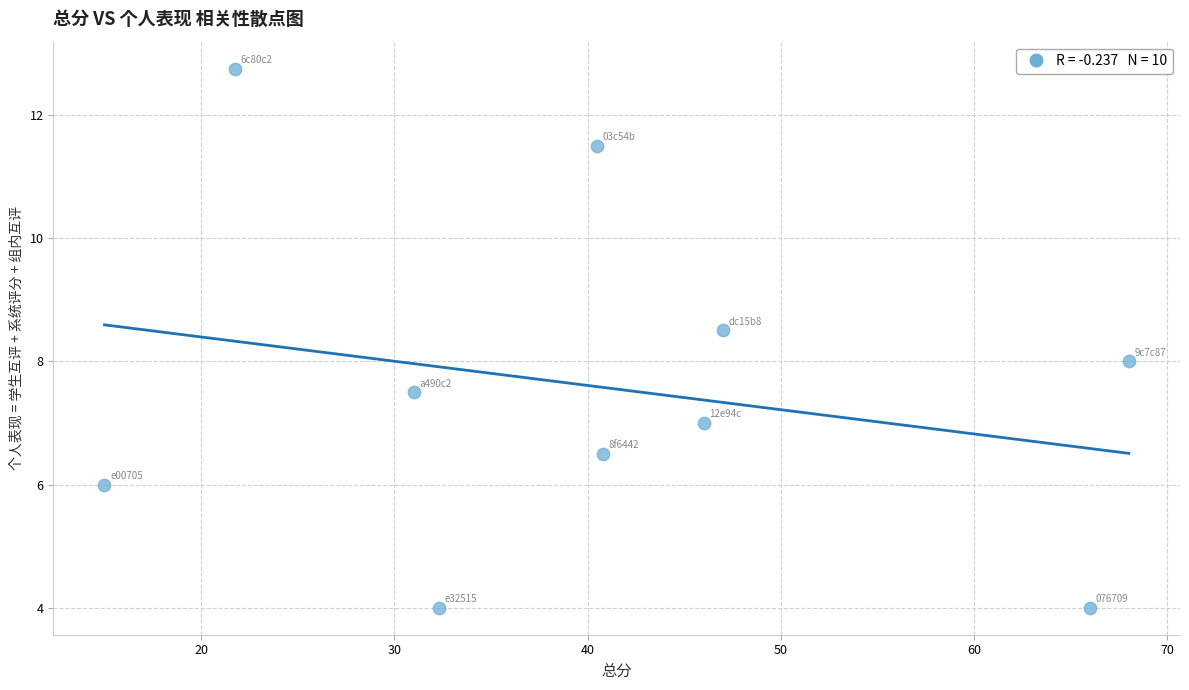

What is the range of X values (max minus min)?

53.0